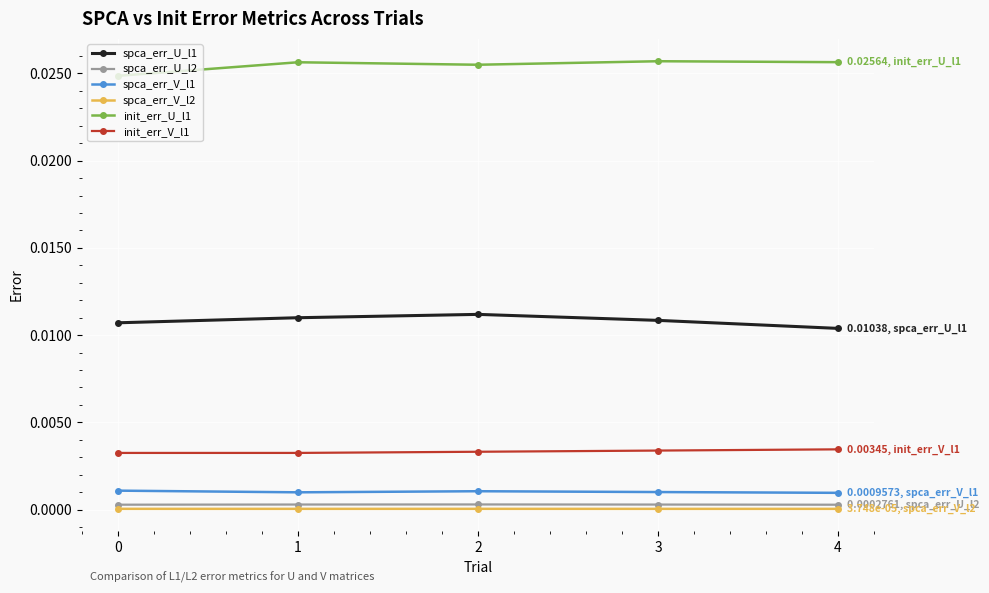

The spca_err_U_l2 series shows 0.0 at 0. True or false?

True